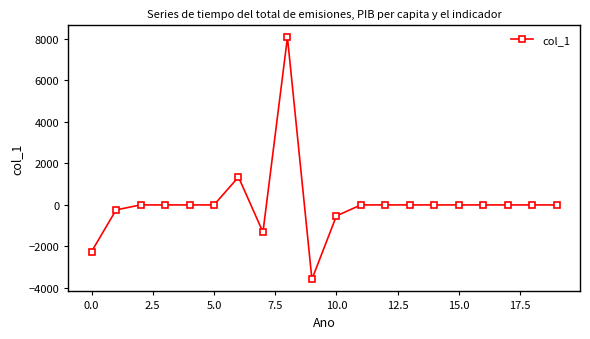

What is the greatest value displayed?

8055.2